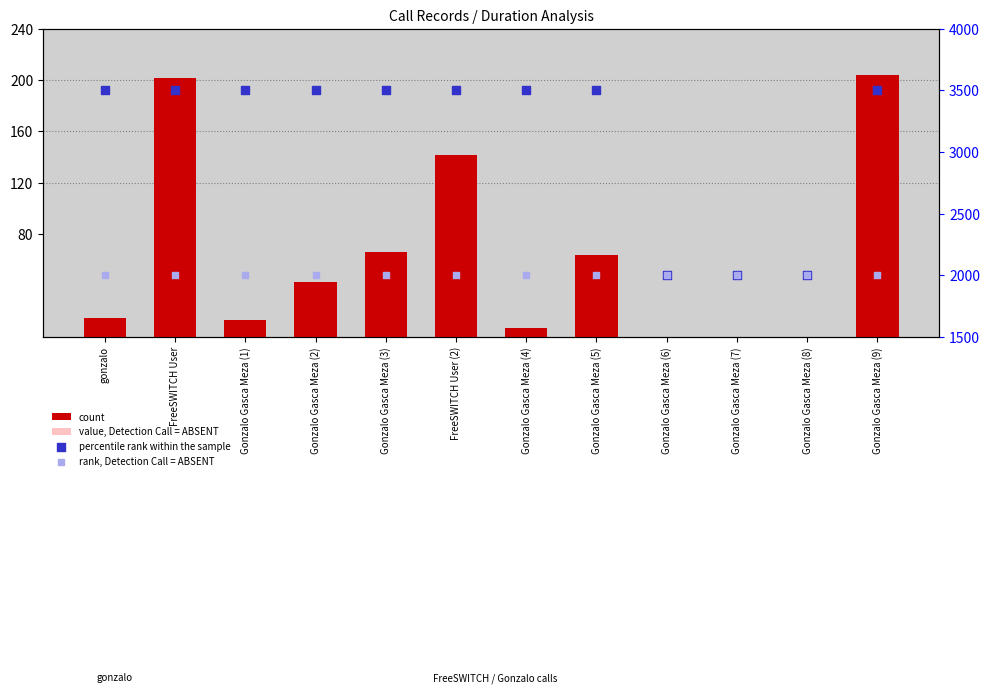

Is the value of rank, Detection Call = ABSENT at gonzalo greater than the value of value, Detection Call = ABSENT at Gonzalo Gasca Meza (9)?

Yes